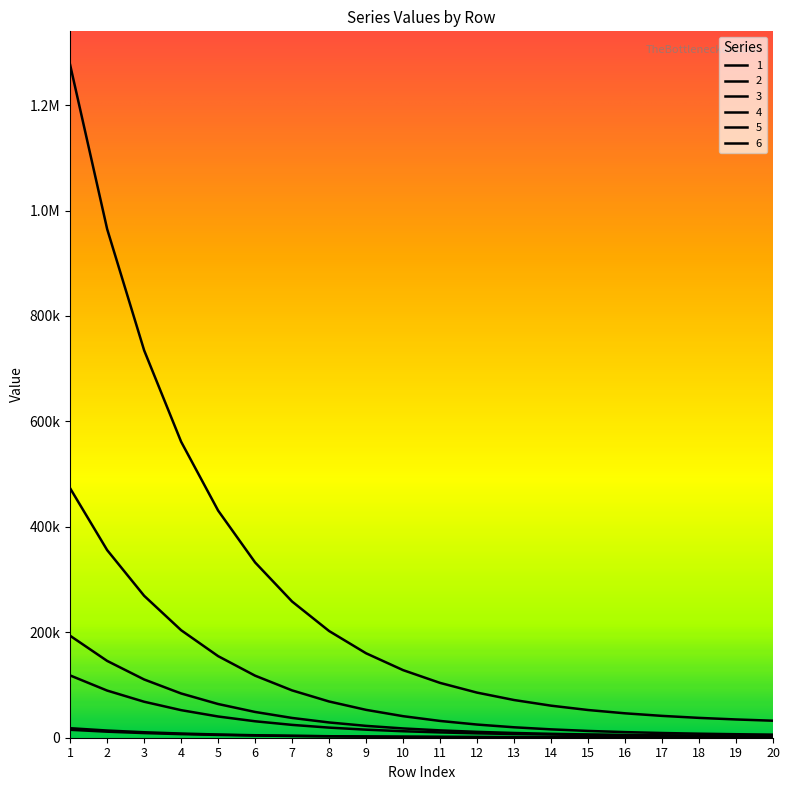

Does the chart display data point markers on the line(s)?

No